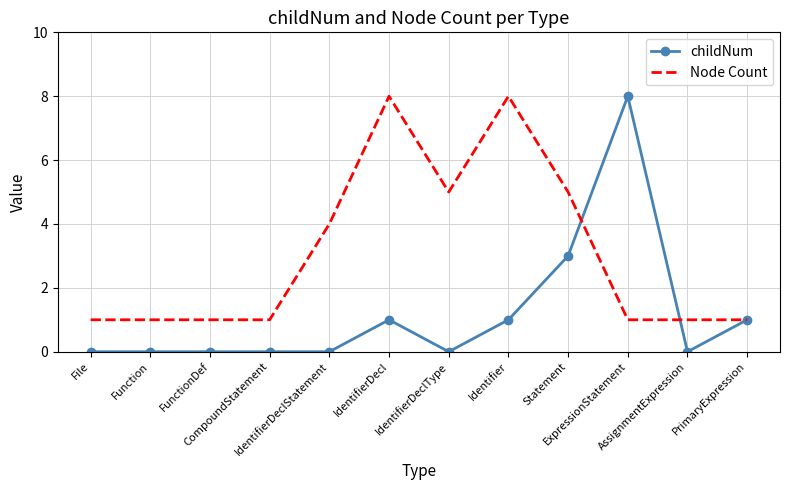

What are all the series names shown in the legend?

childNum, Node Count